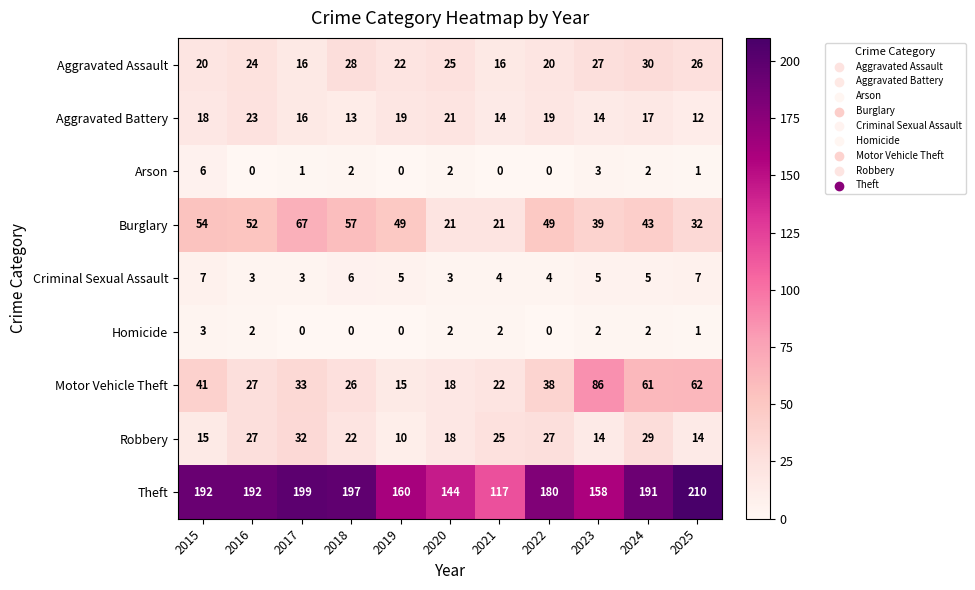

What is the difference between the maximum and minimum values in the Burglary series?

46